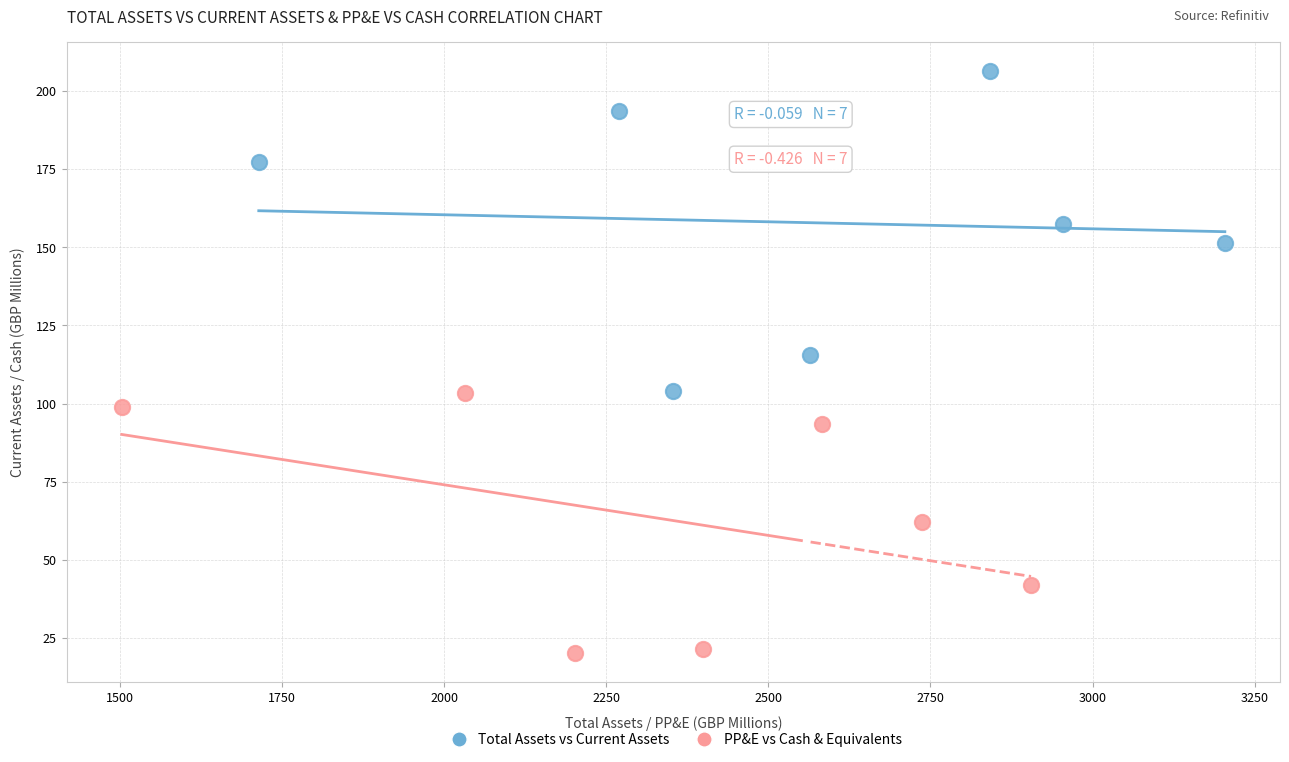

Which series reaches the minimum Y coordinate?

PP&E vs Cash & Equivalents